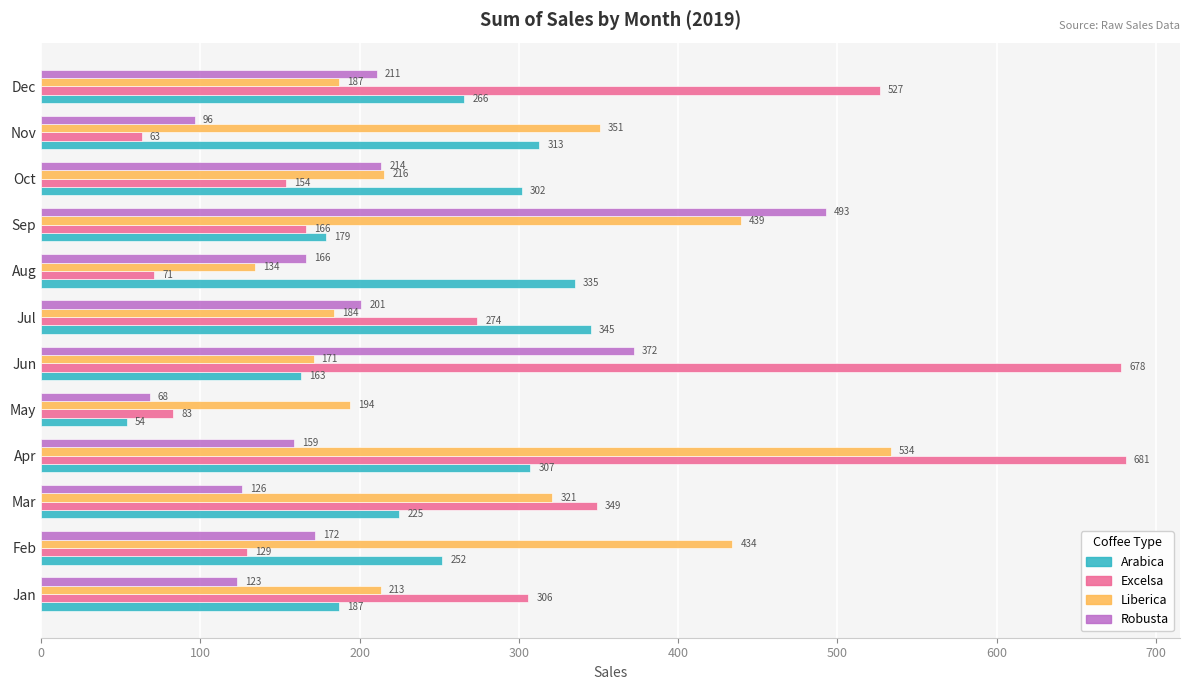

Read the Liberica value at Sep.

439.3